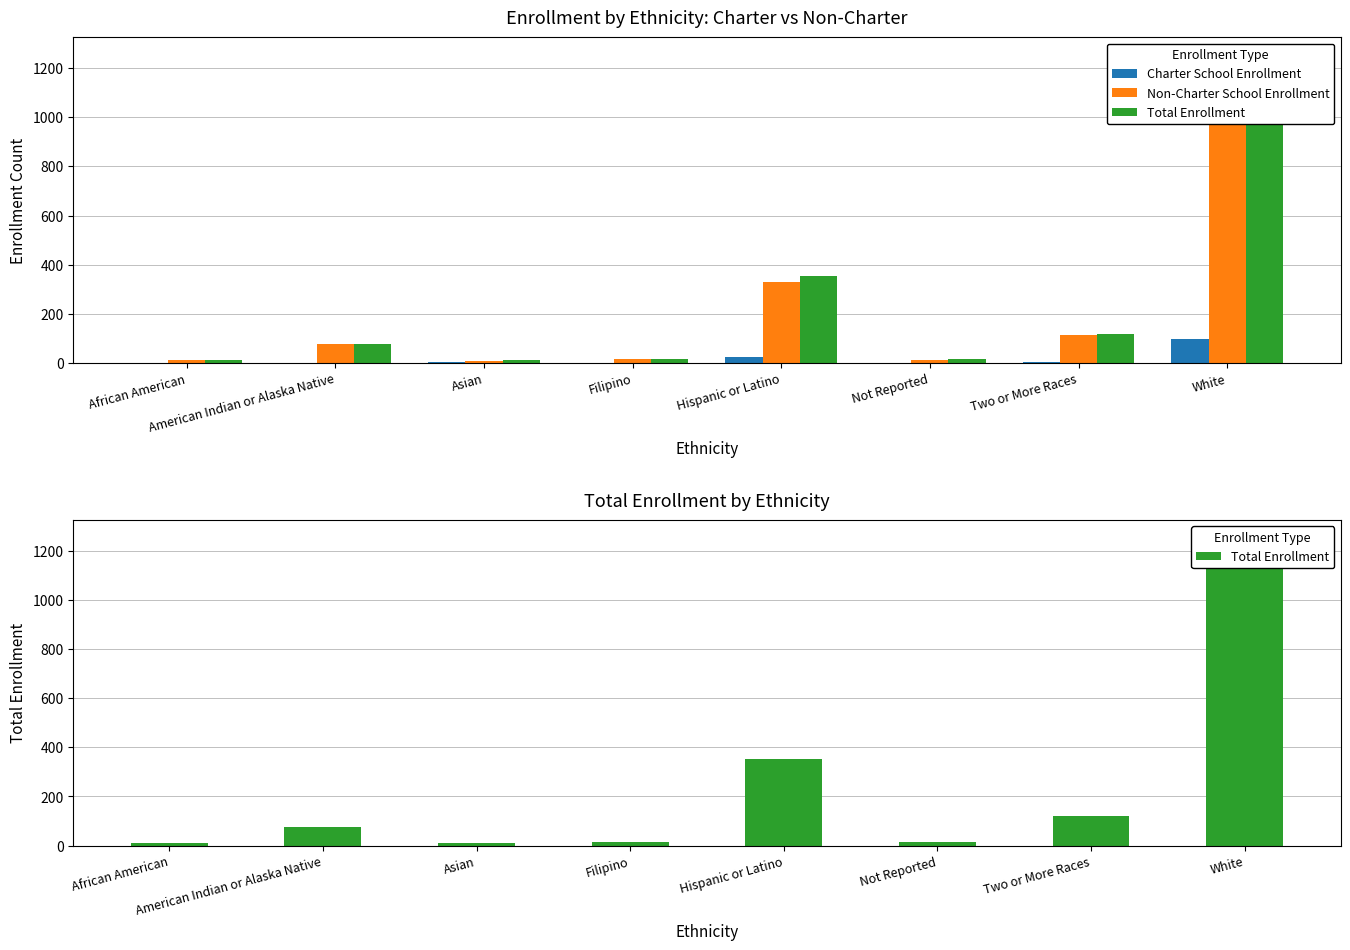

What is the sum of all Non-Charter School Enrollment values?

1735